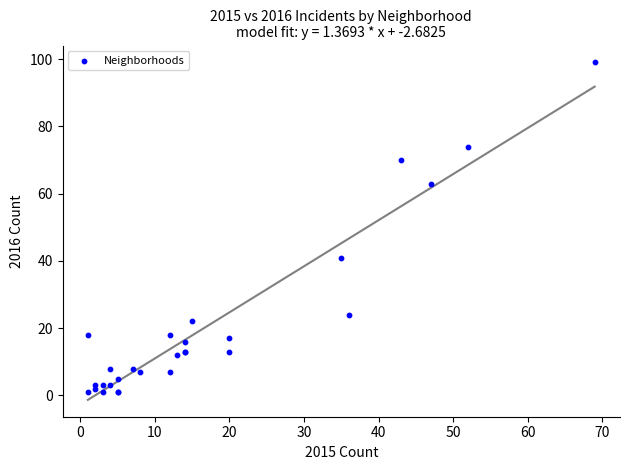

What Y value in the scatter plot is closest to 50?

41